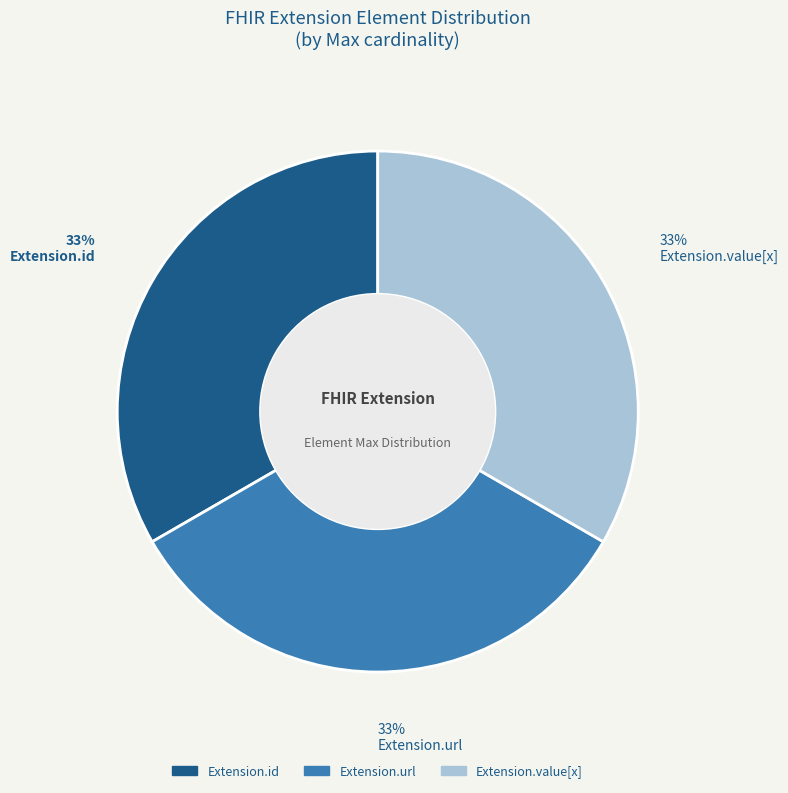

To the nearest percent, what is the average slice percentage?

33%